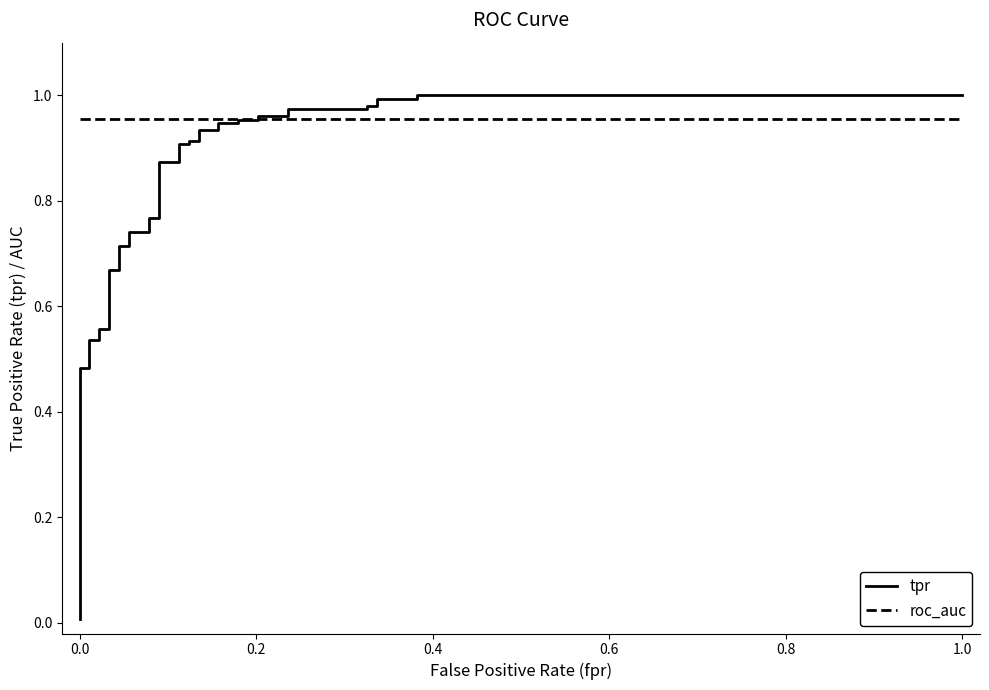

Reading right to left, what are all the values shown in this chart?

tpr: 1.0	1.0	1.0	1.0	1.0	1.0	1.0	1.0	1.0	1.0	1.0	1.0	0.9	0.9	0.9	0.9	0.9	0.9	0.9	0.9	0.9	0.9	0.8	0.8	0.7	0.7	0.7	0.7	0.7	0.7	0.6	0.6	0.5	0.5	0.5	0.5	0.0
roc_auc: 1.0	1.0	1.0	1.0	1.0	1.0	1.0	1.0	1.0	1.0	1.0	1.0	1.0	1.0	1.0	1.0	1.0	1.0	1.0	1.0	1.0	1.0	1.0	1.0	1.0	1.0	1.0	1.0	1.0	1.0	1.0	1.0	1.0	1.0	1.0	1.0	1.0